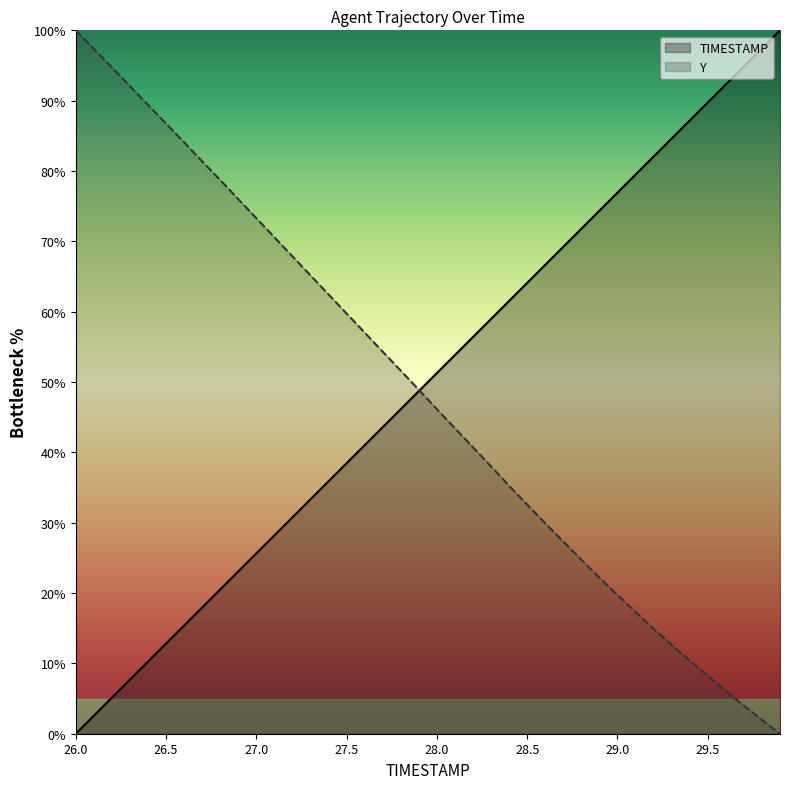

What is the sum of all Y values?

1926.8